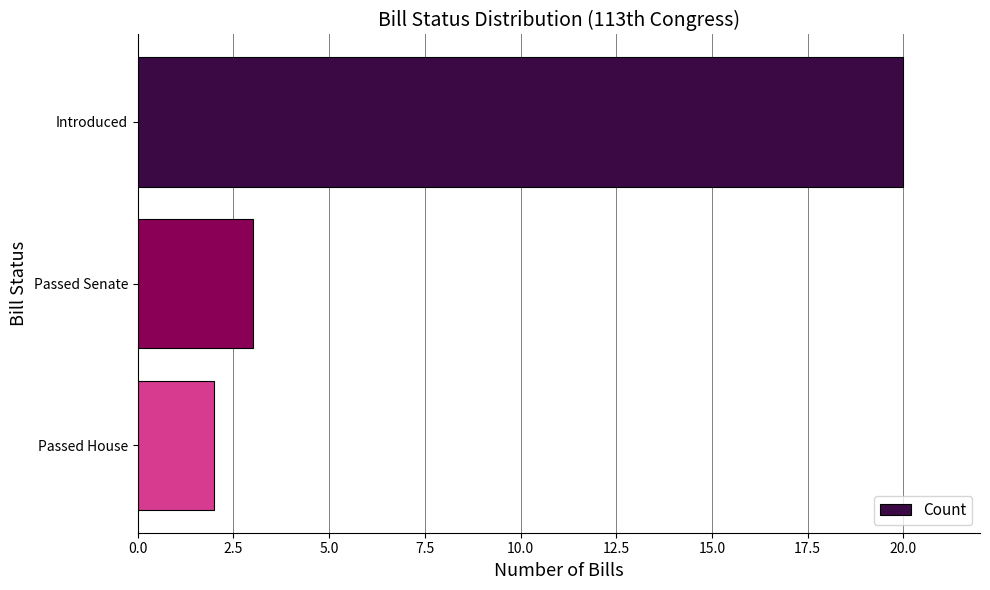

Does the chart contain any negative values?

No